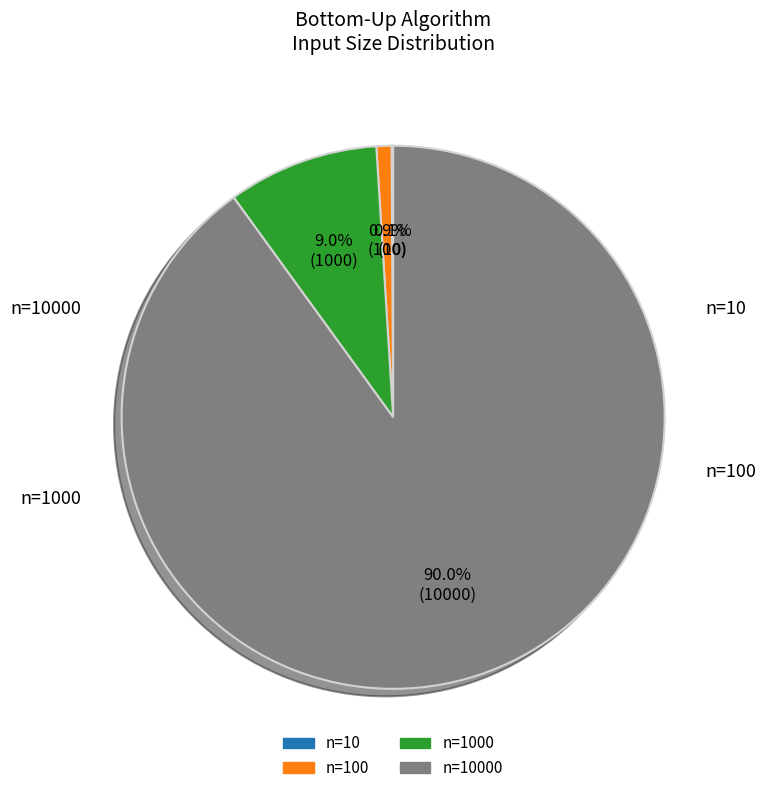

Is there a majority slice in this chart?

Yes